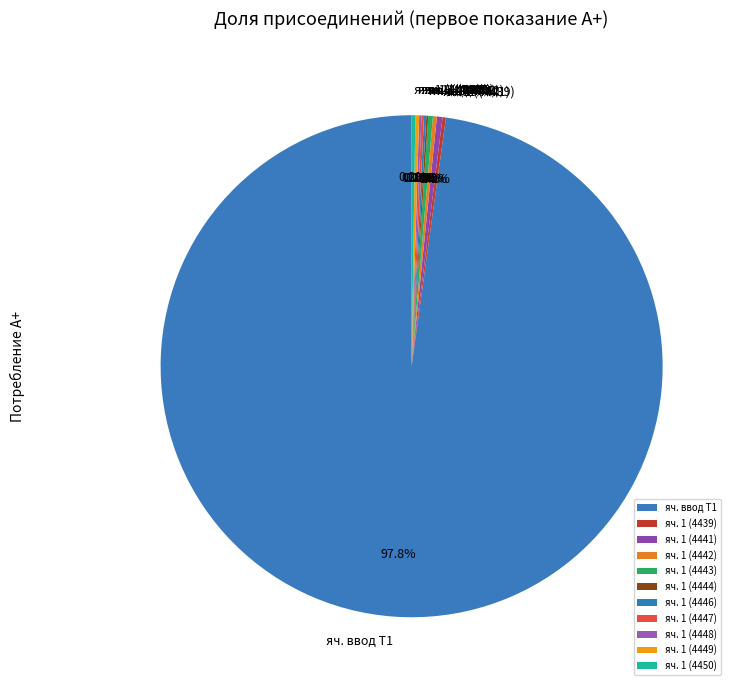

True or false: яч. 1 (4443) accounts for 14% of the total.

False